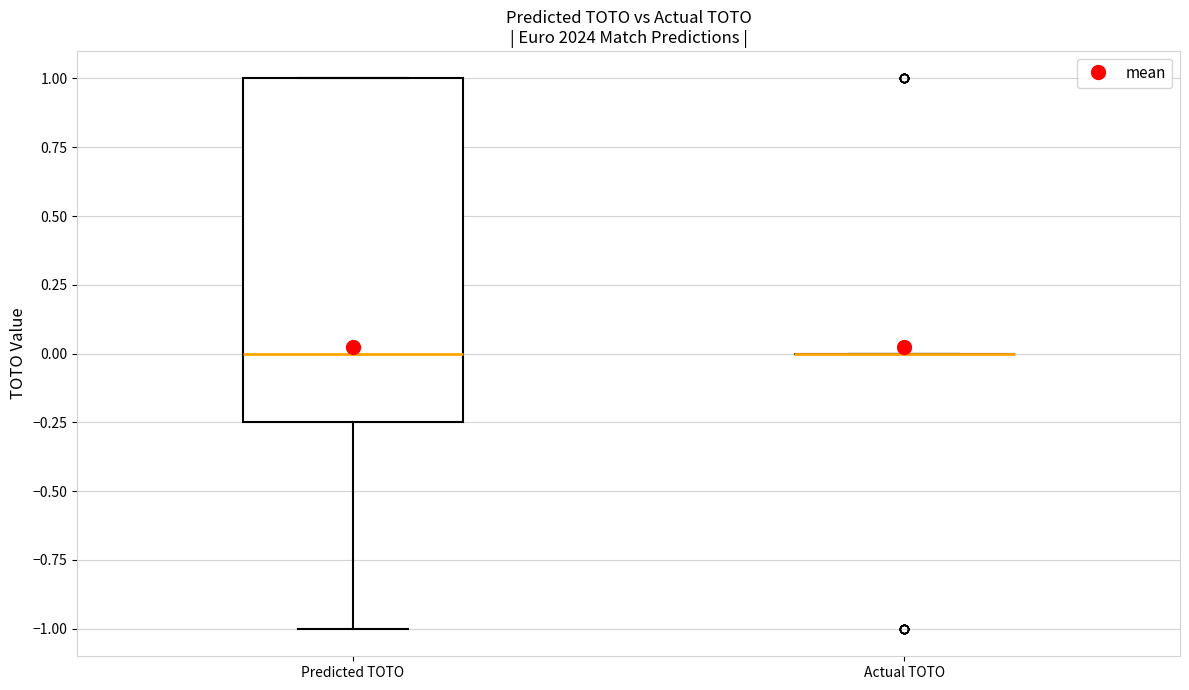

Reading left to right, read every box against the y-axis: the position of its median line, the range the box covers, and the ends of its whiskers. The values are not printed on the chart, so give them approximately, as read against the axis.

Predicted TOTO: median 0.00, box -0.25 to 1.00, whiskers -1.00 to 1.00
Actual TOTO: box collapsed to a line at 0.00, whiskers 0.00 to 0.00